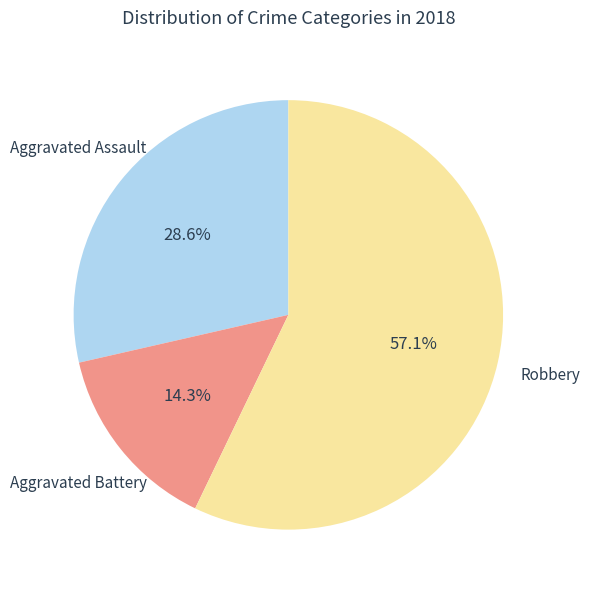

Is there any slice that represents more than half of the pie?

Yes